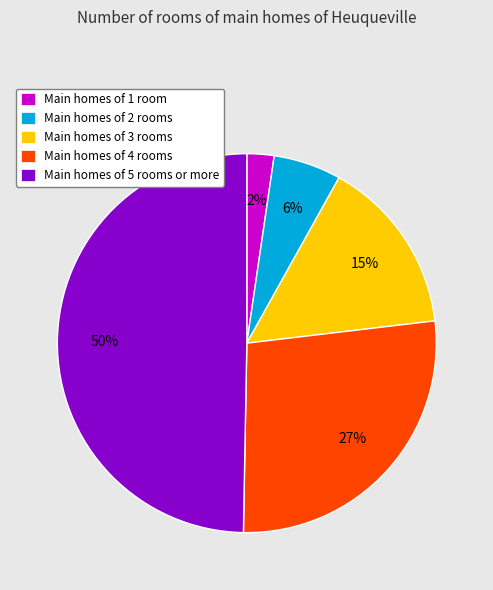

Does Main homes of 4 rooms account for over 50% of the chart?

No